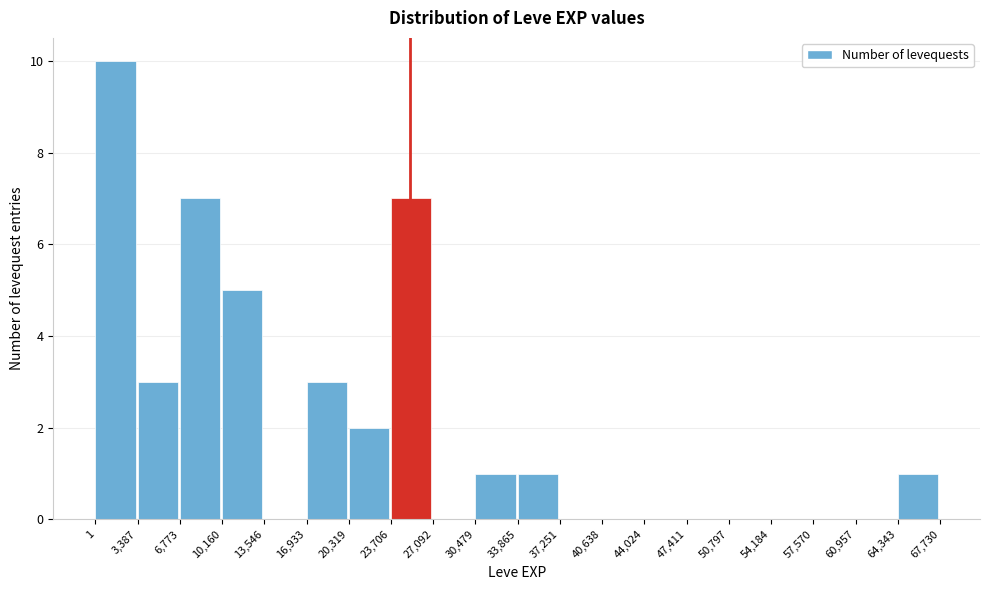

How tall is the bar that spans 3,387 to 6,773 on the x-axis? The values are not printed on the chart, so give them approximately, as read against the axis.

3